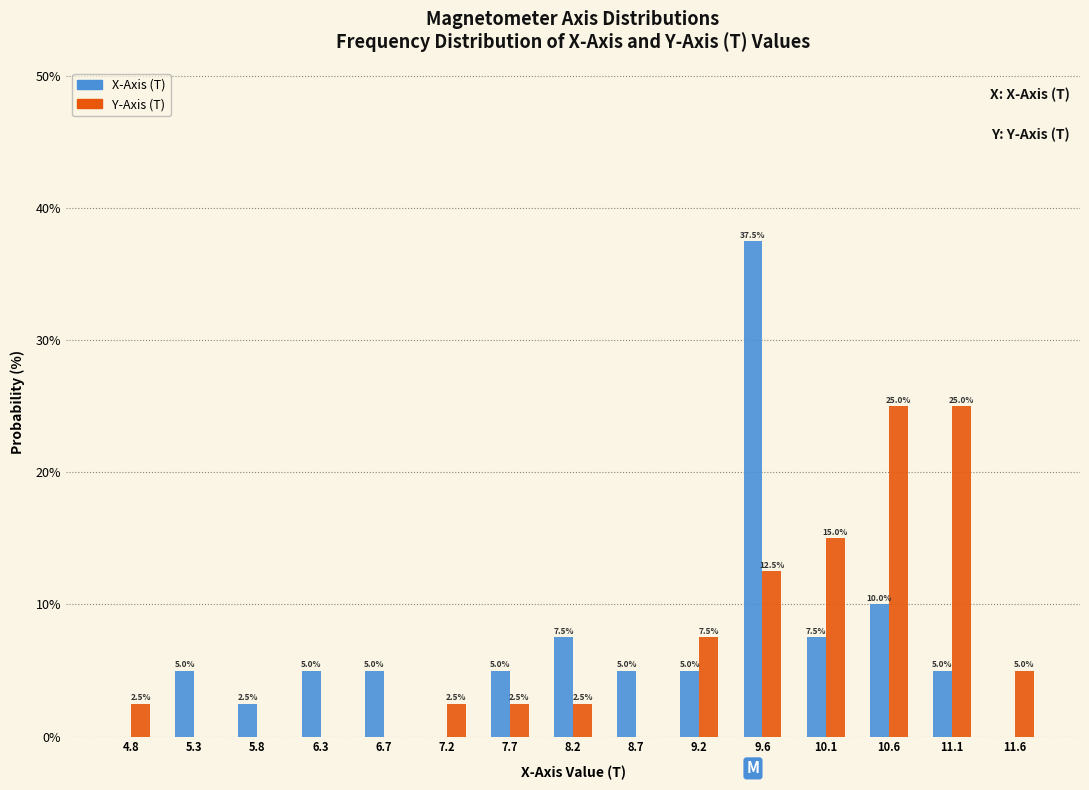

Reading left to right, extract all data points from this chart.

X-Axis (T): 4.8=0.0	5.3=5.0	5.8=2.5	6.3=5.0	6.7=5.0	7.2=0.0	7.7=5.0	8.2=7.5	8.7=5.0	9.2=5.0	9.6=37.5	10.1=7.5	10.6=10.0	11.1=5.0	11.6=0.0
Y-Axis (T): 4.8=2.5	5.3=0.0	5.8=0.0	6.3=0.0	6.7=0.0	7.2=2.5	7.7=2.5	8.2=2.5	8.7=0.0	9.2=7.5	9.6=12.5	10.1=15.0	10.6=25.0	11.1=25.0	11.6=5.0